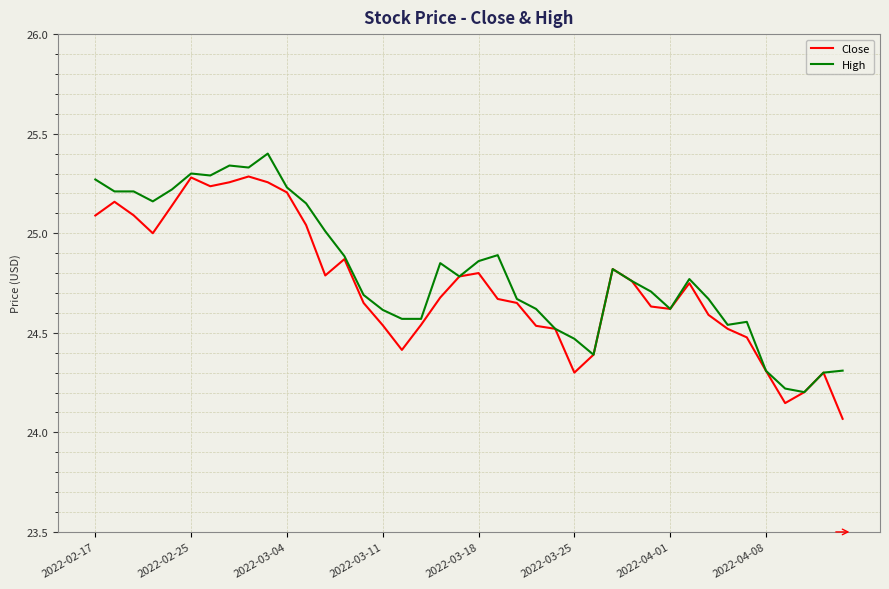

Rank the series by their maximum value, from lowest to highest.

Close, High